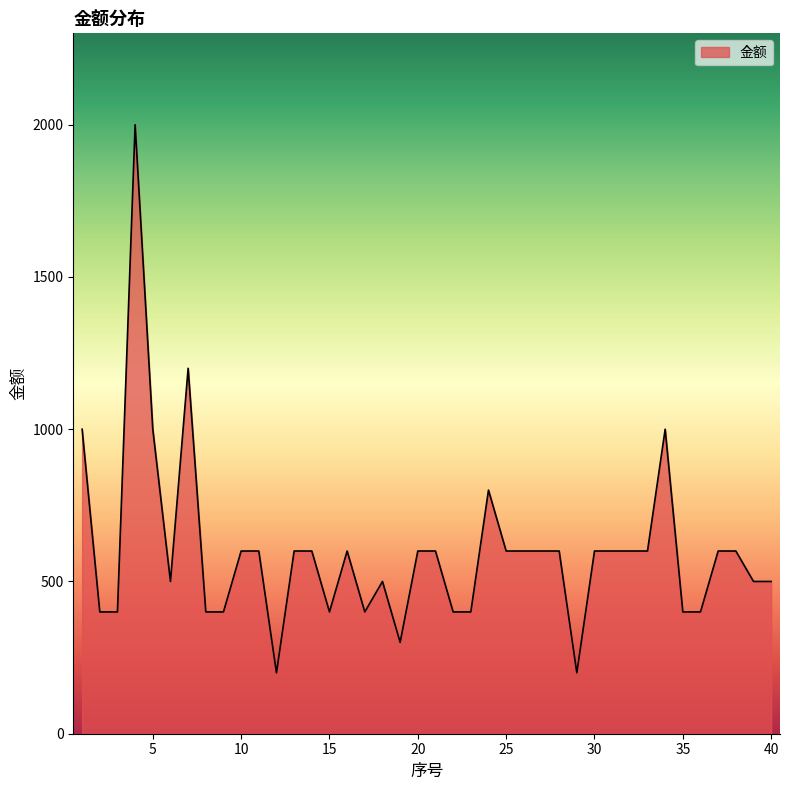

What is the difference between the maximum and minimum values?

1800